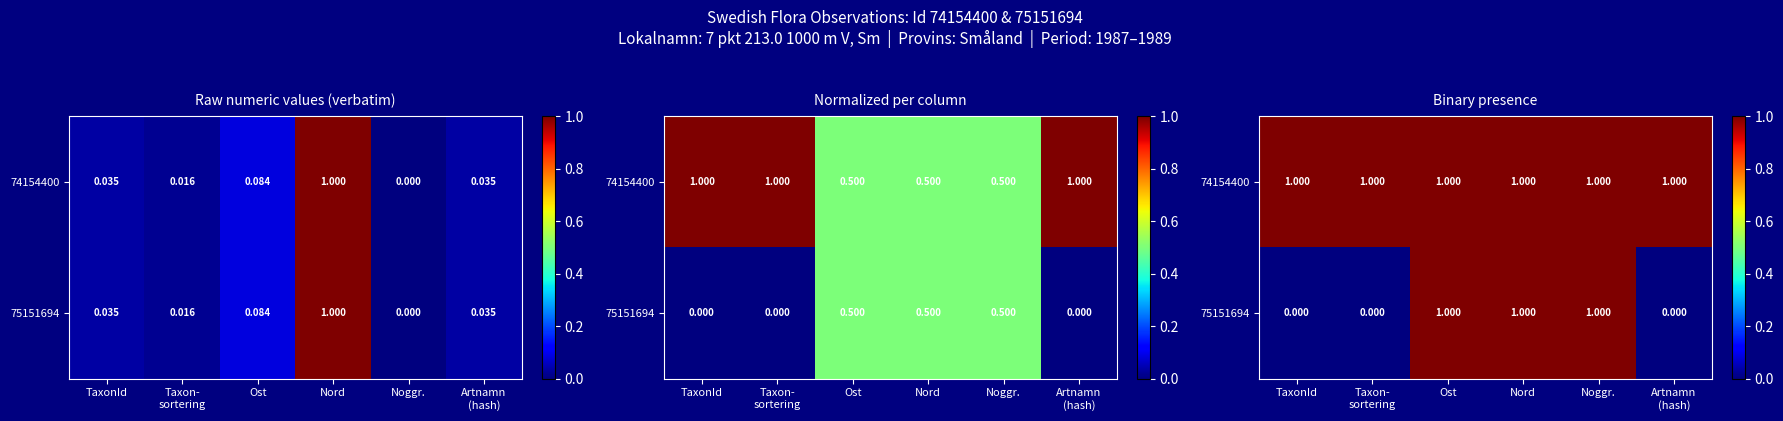

Which series has the largest total across all categories?

74154400